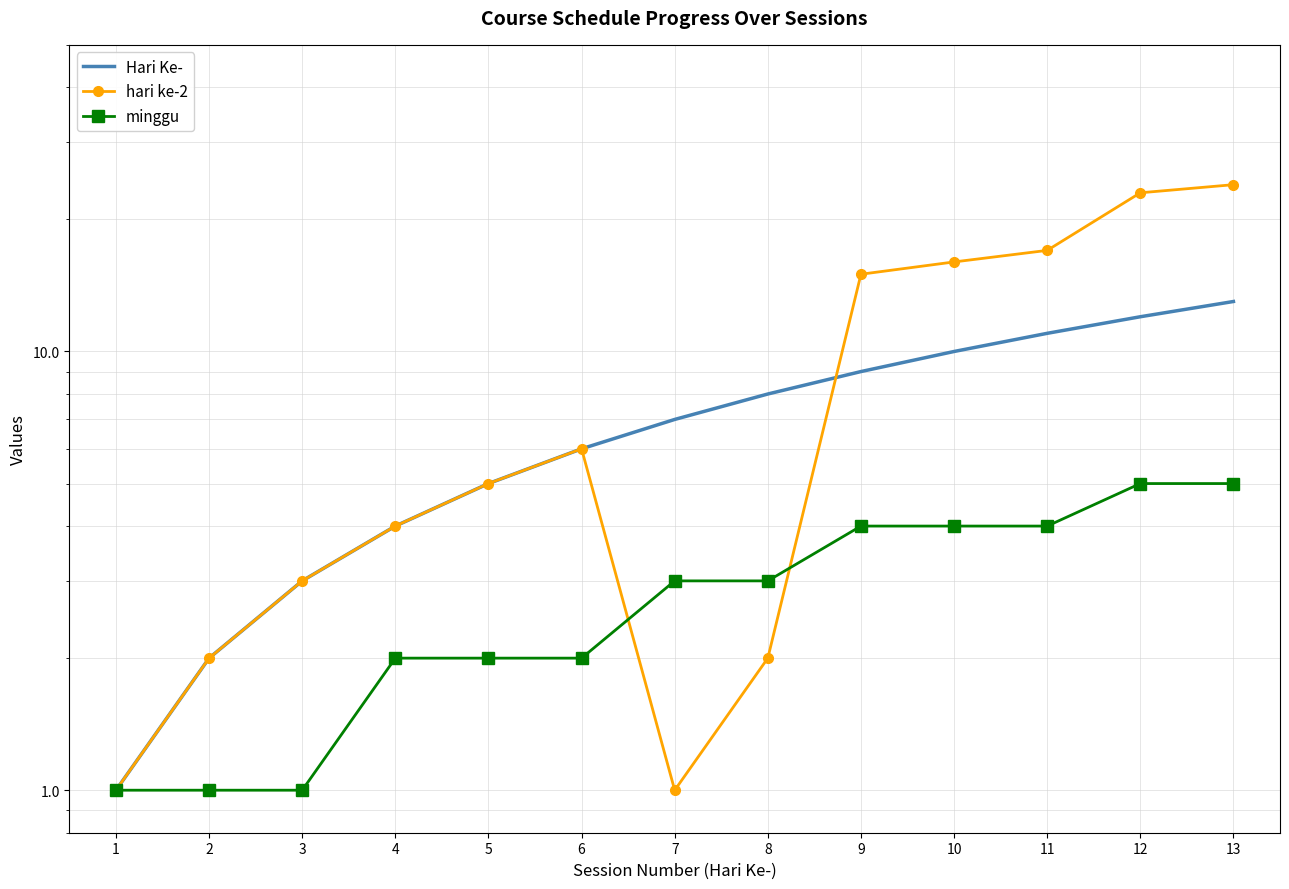

True or false: minggu has more than 1 interior local peaks.

False